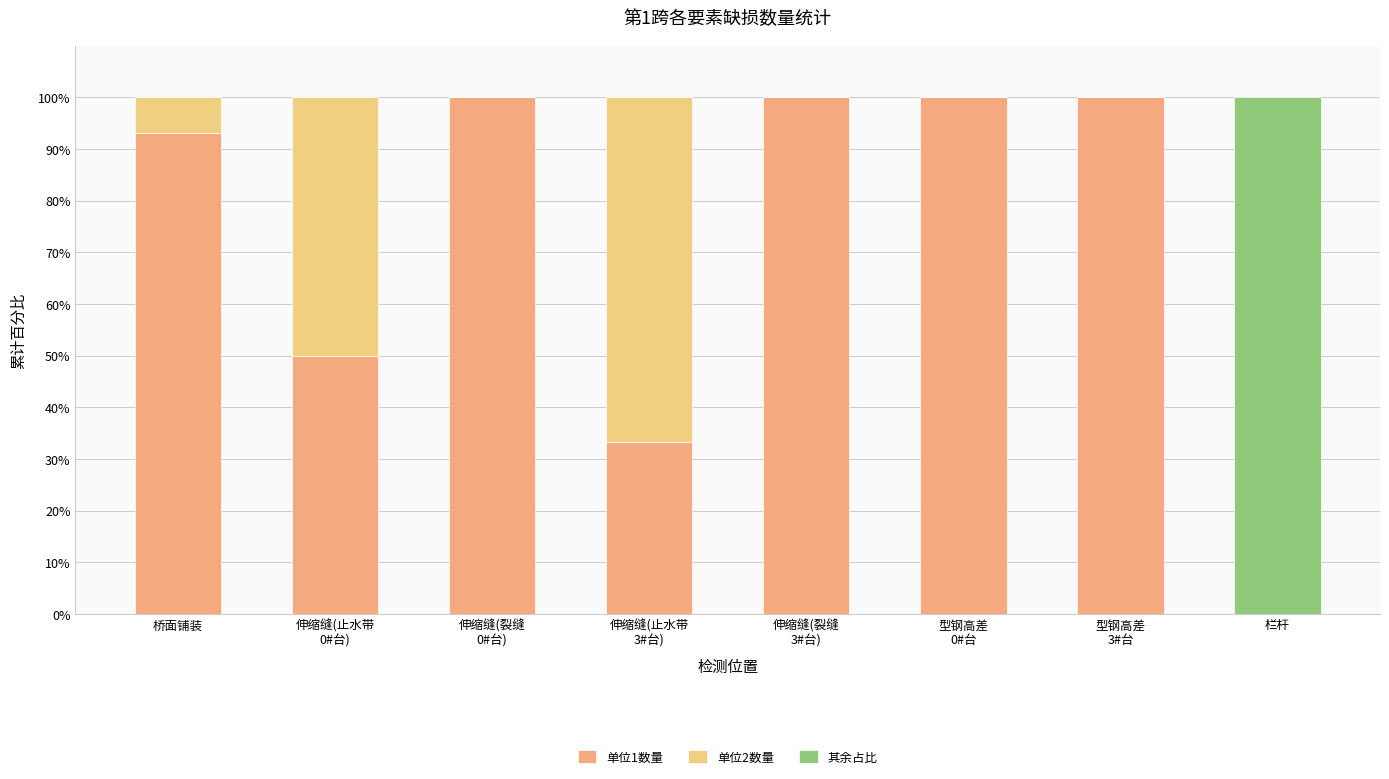

What is the total value across all series at 型钢高差
0#台?

100.0